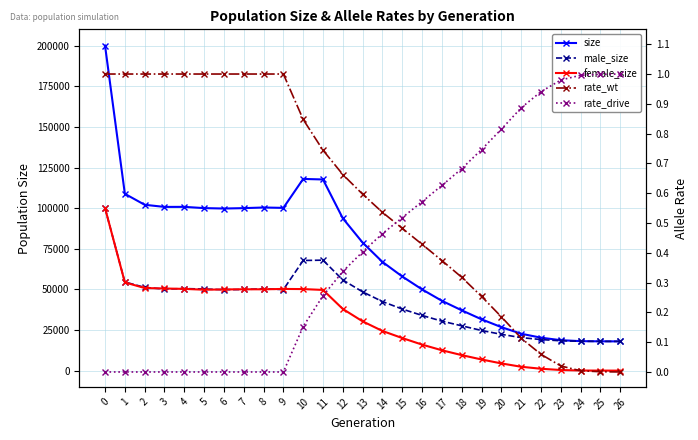

Does the chart display data point markers on the line(s)?

Yes